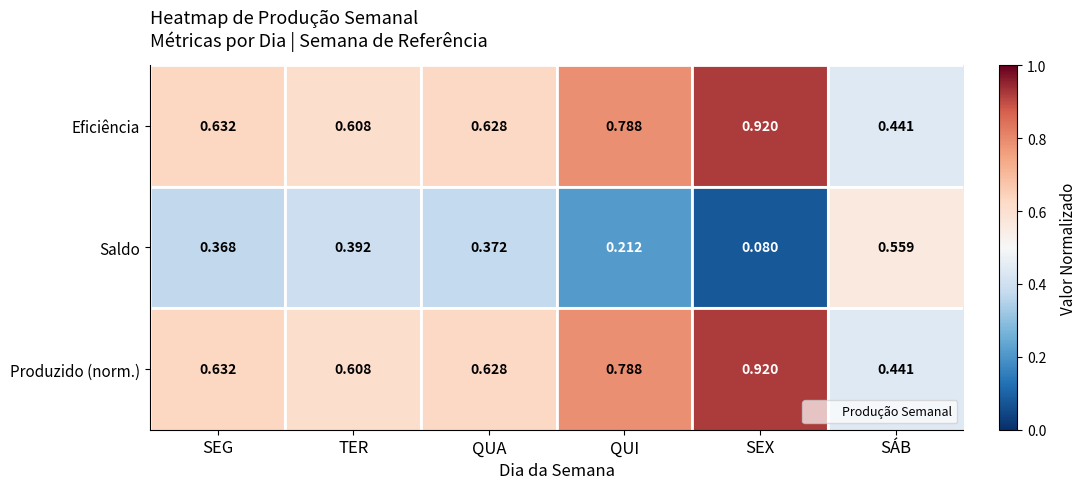

Is the value of Eficiência at QUI greater than the value of Produzido (norm.) at SEX?

No